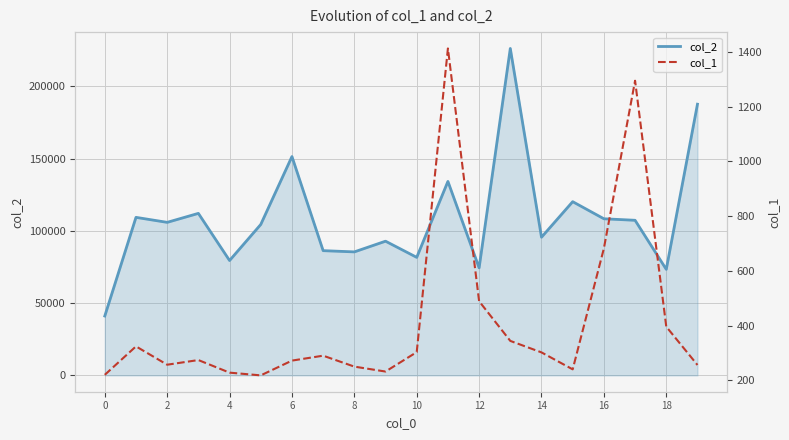

List the series in order of their peak value, lowest first.

col_1, col_2